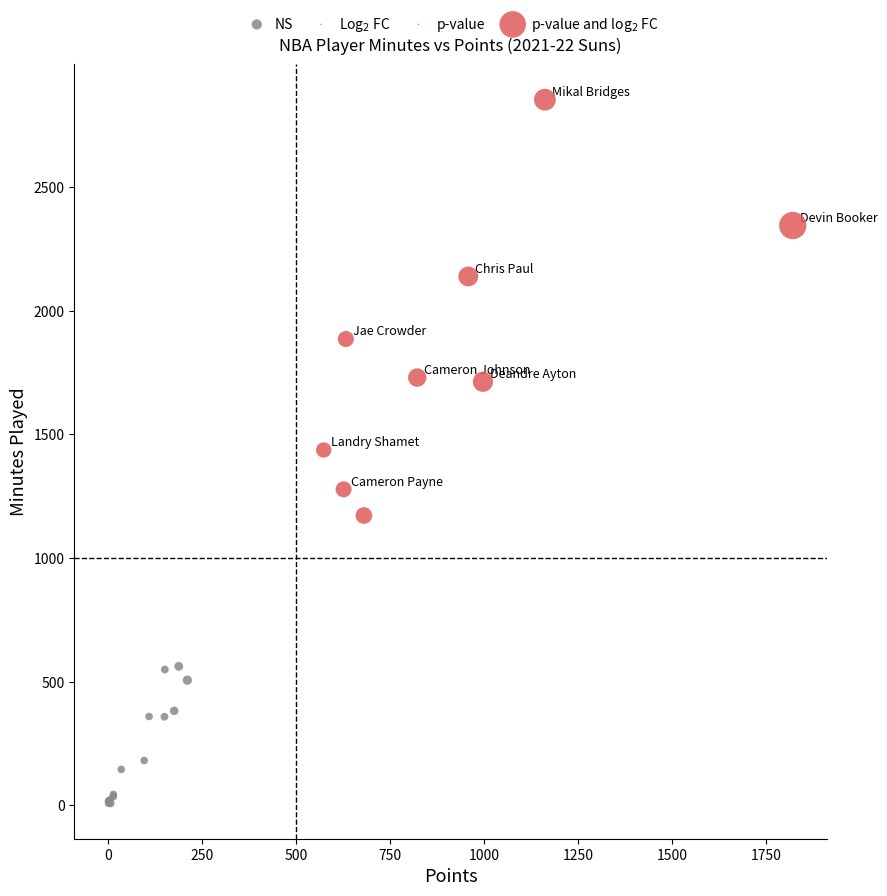

Which series reaches the minimum Y coordinate?

NS